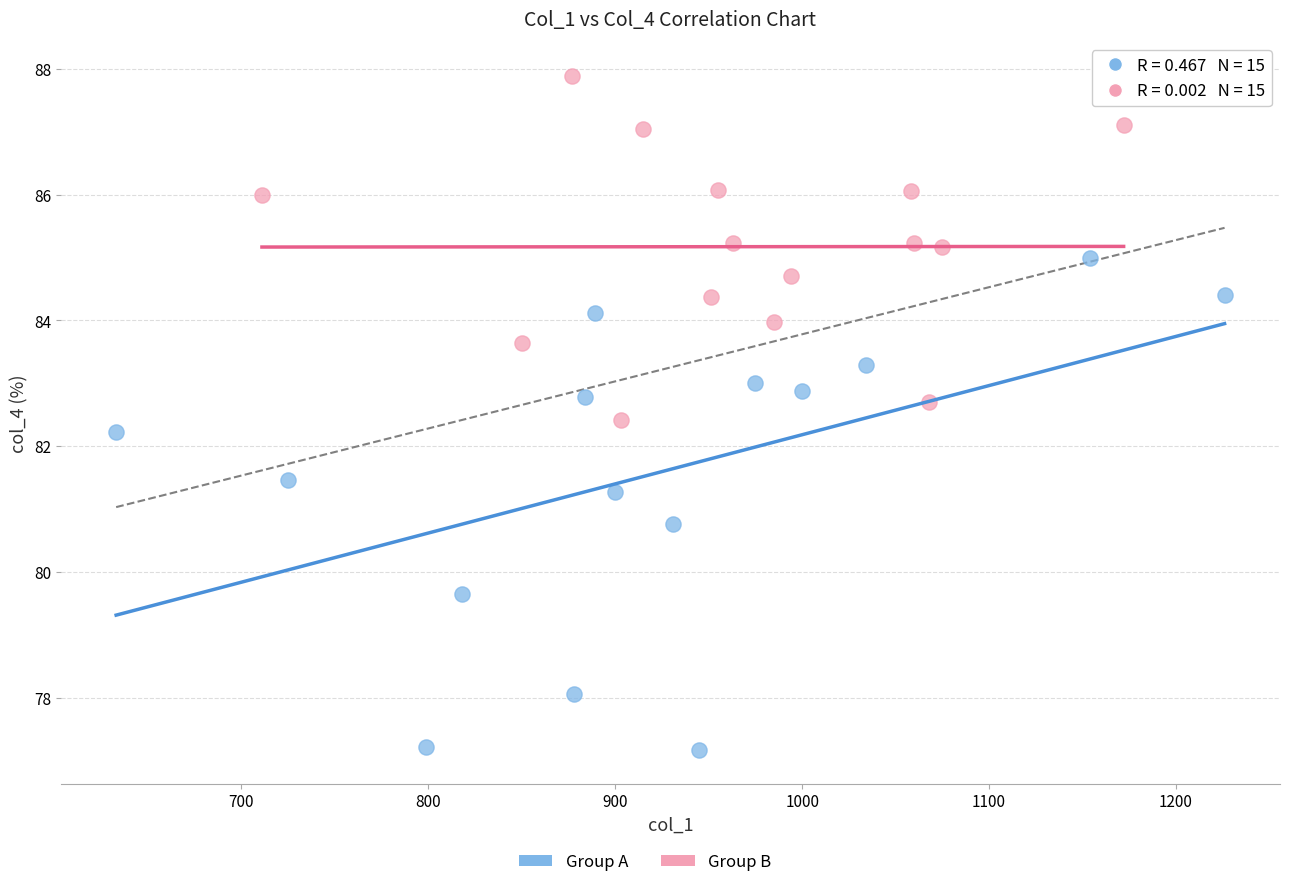

Which series contains the lowest Y value?

Group A